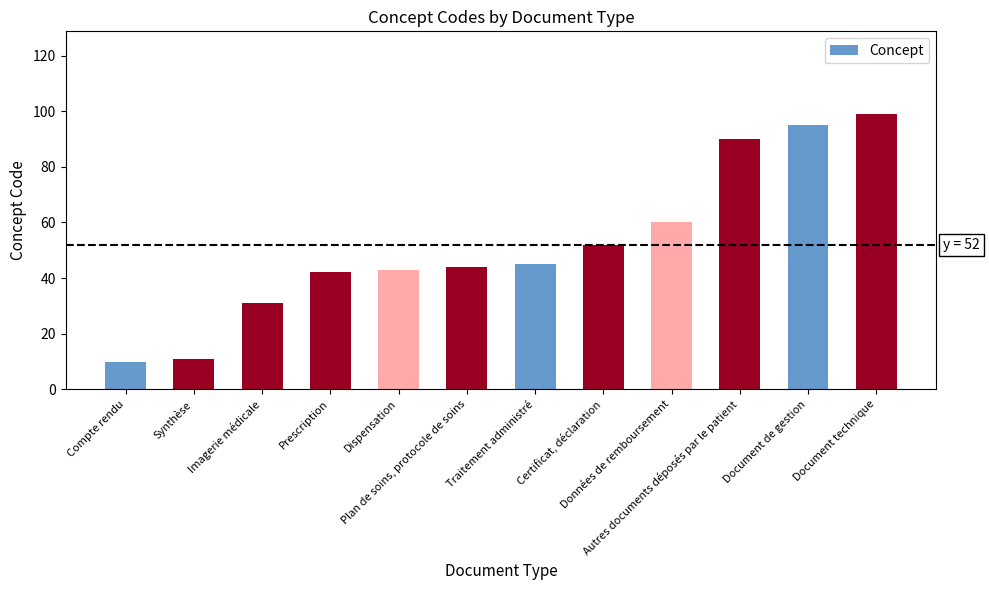

How many data points does each series have?

12